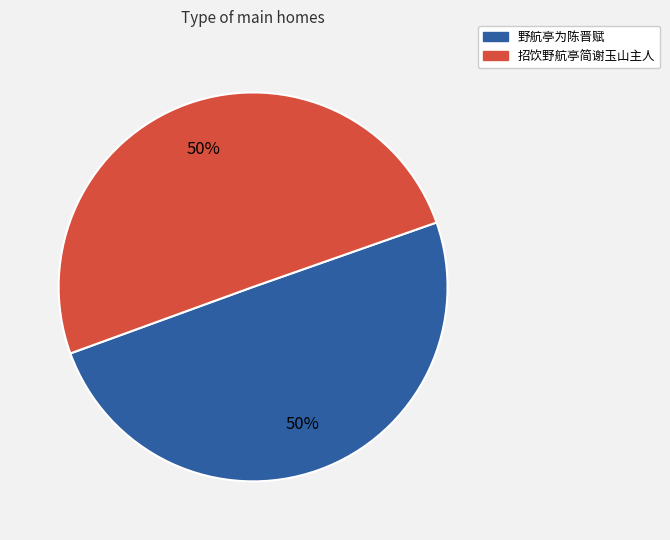

Approximately how many times larger is the value at 招饮野航亭简谢玉山主人 compared to 野航亭为陈晋赋?

1.0